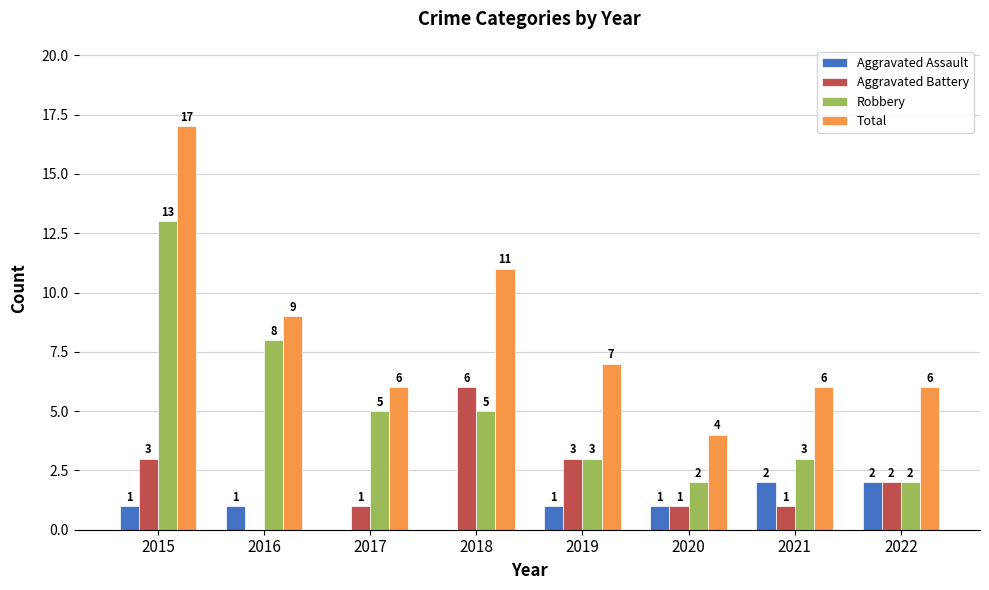

What is the greatest value displayed?

17